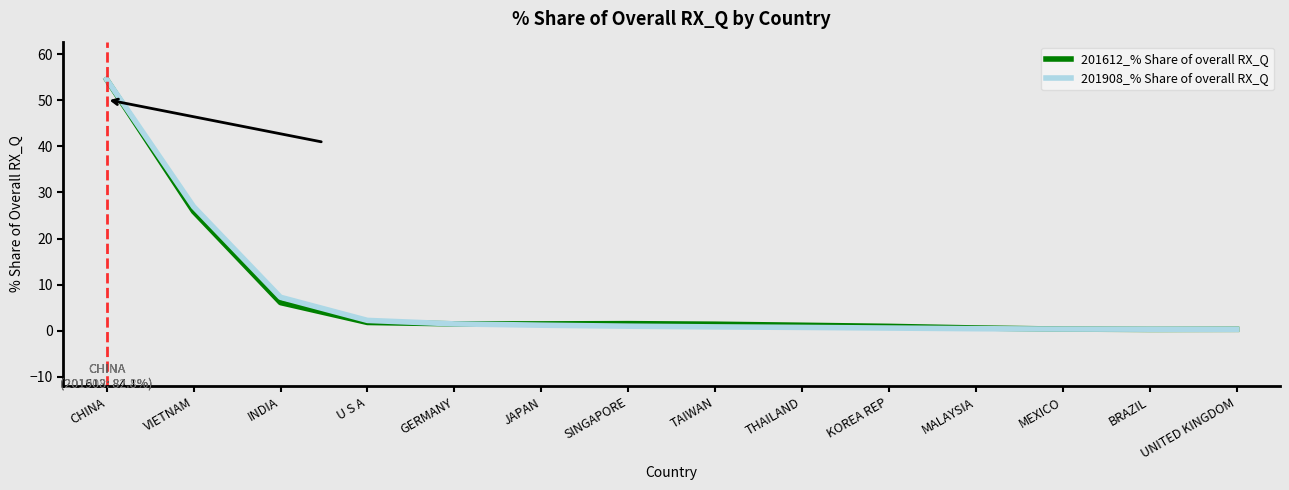

What is the label of the 6th point from the right?

THAILAND